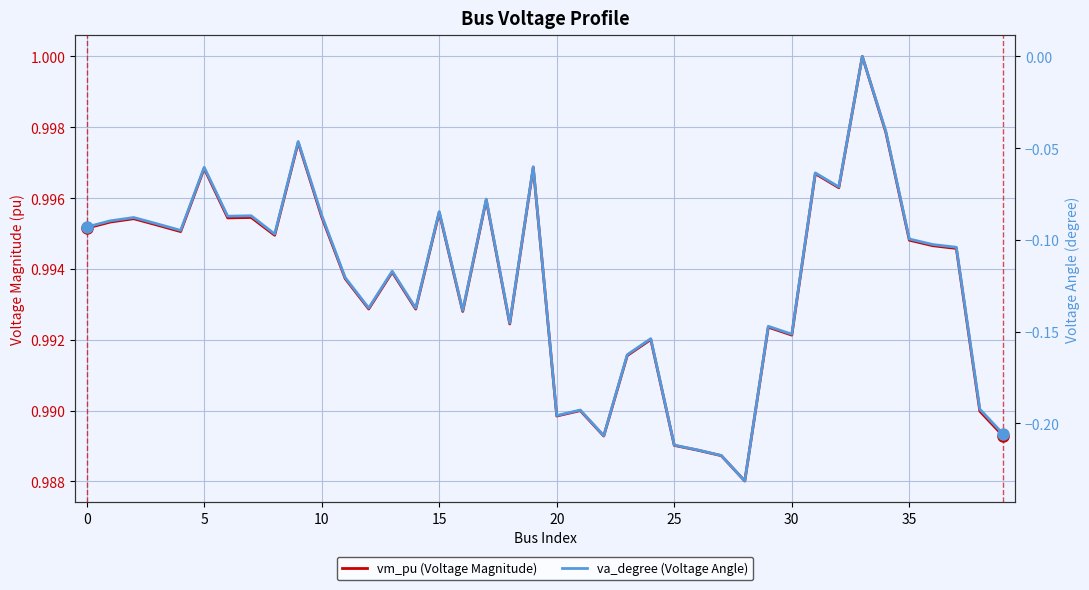

The value of vm_pu (Voltage Magnitude) at 34 is 0.3. True or false?

False